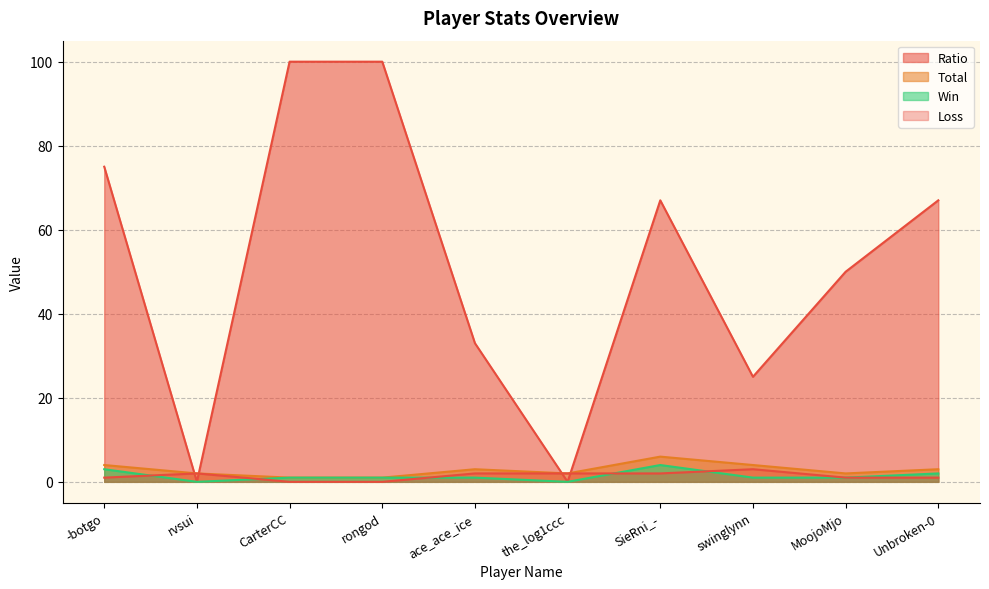

What is the label of the 7th point from the left?

SieRni_-